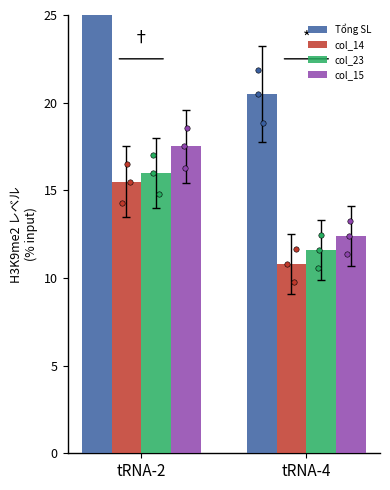

Which series has the largest total across all categories?

Tổng SL